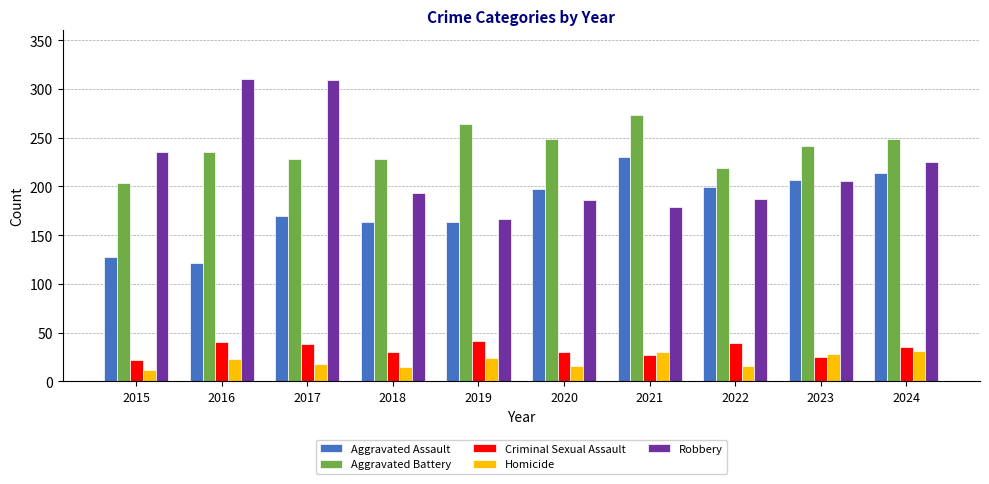

What is the difference between the maximum and minimum values in the Aggravated Assault series?

109